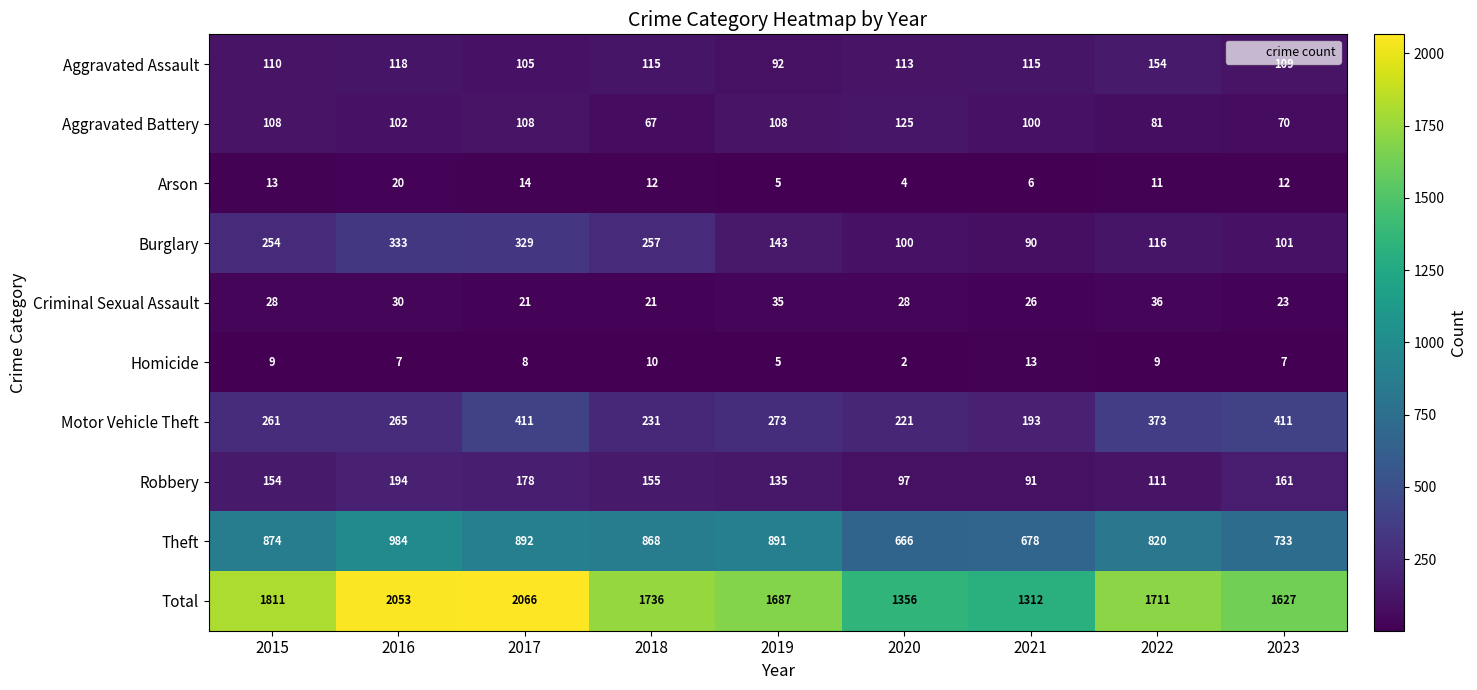

Count the number of data series in this chart.

10